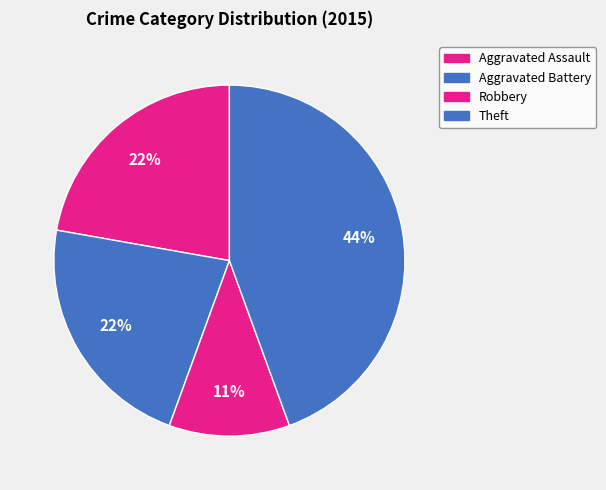

To the nearest percent, what portion does Aggravated Assault represent?

22%